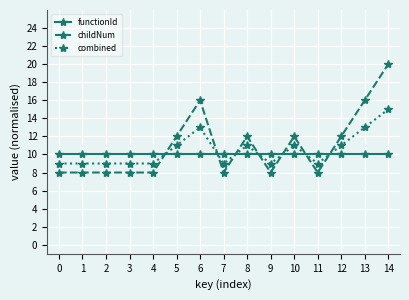

How many childNum values are between 8 and 12?

12